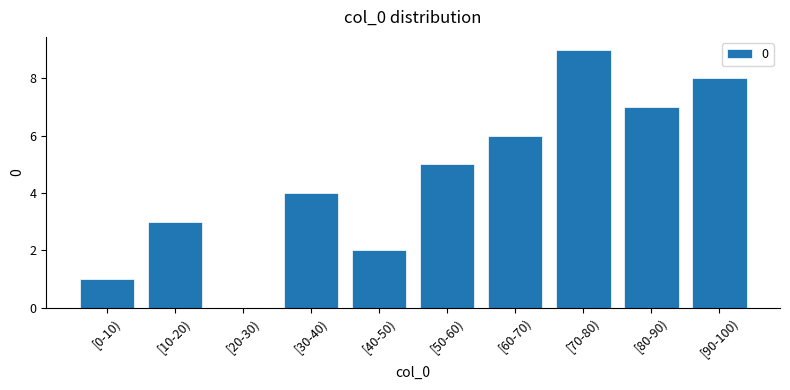

What is the sum of all values?

45